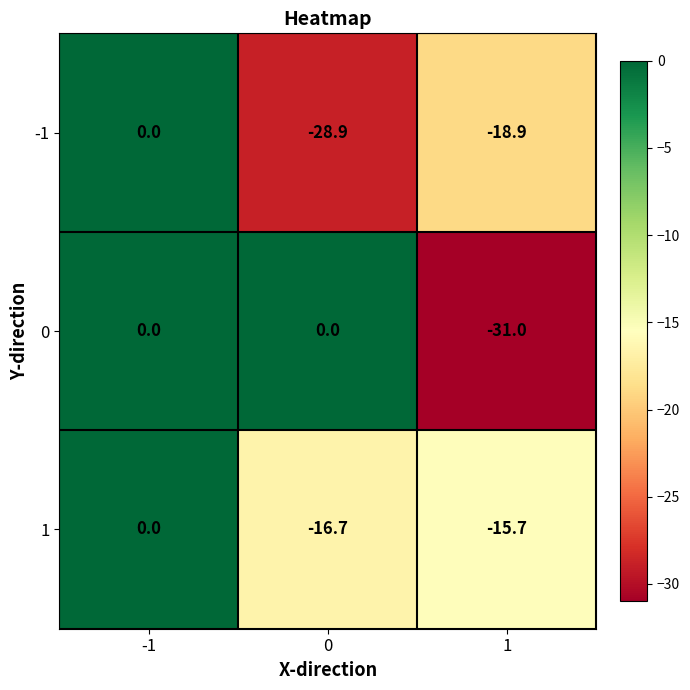

Which series has the largest total across all categories?

0